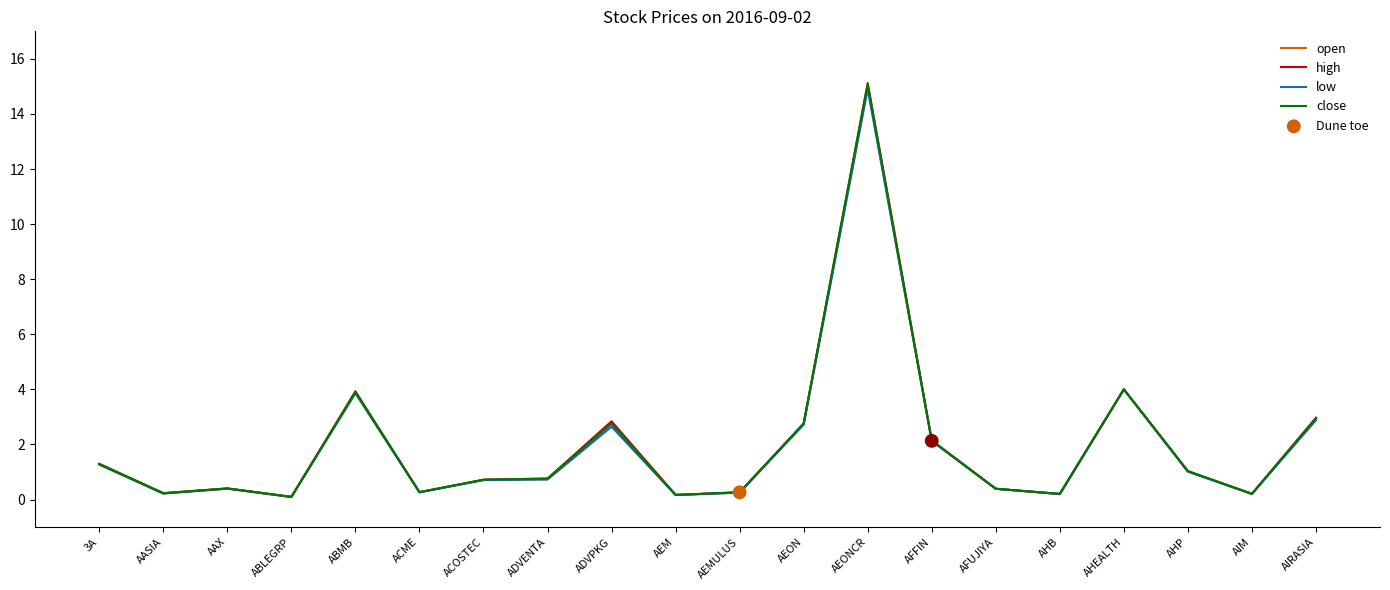

At how many categories does at least one series exceed 0?

20